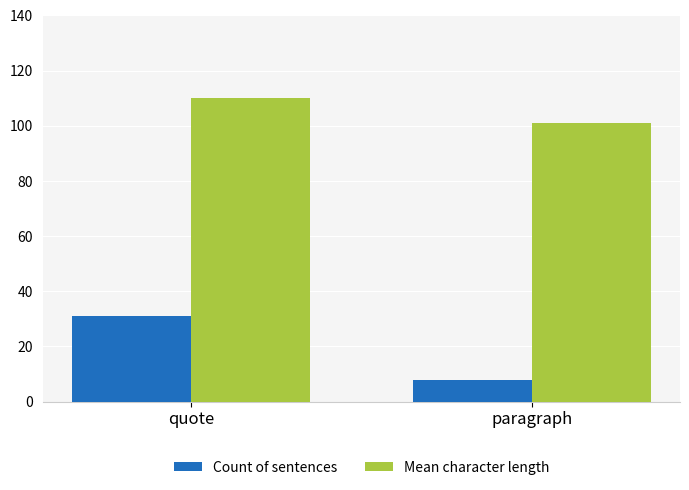

What is the difference between the maximum and minimum values in the Mean character length series?

9